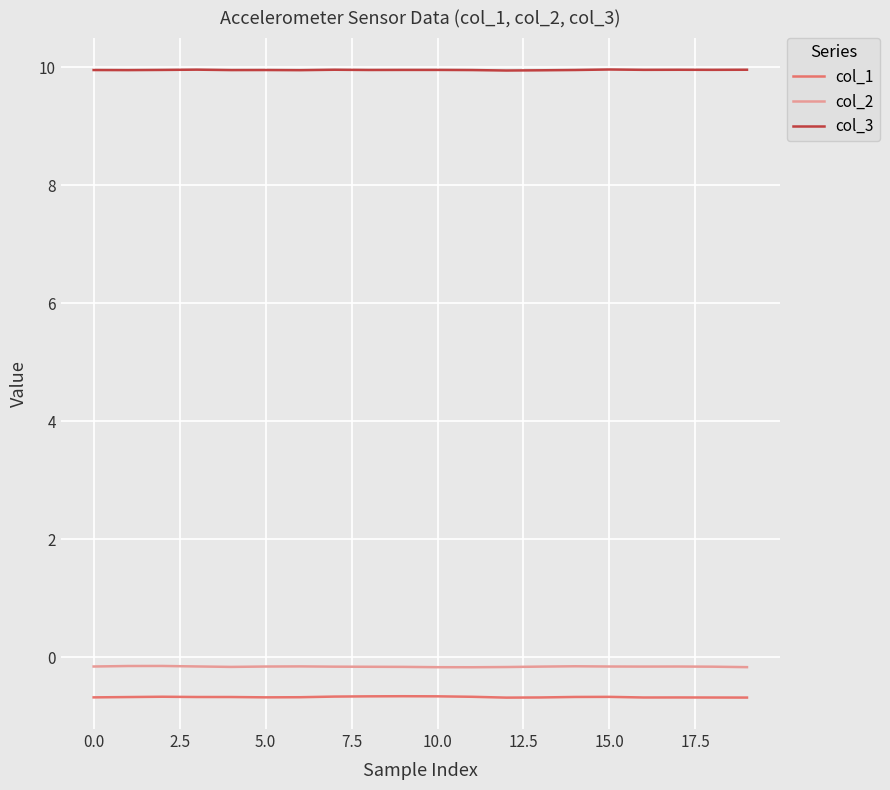

What are all the series names shown in the legend?

col_1, col_2, col_3